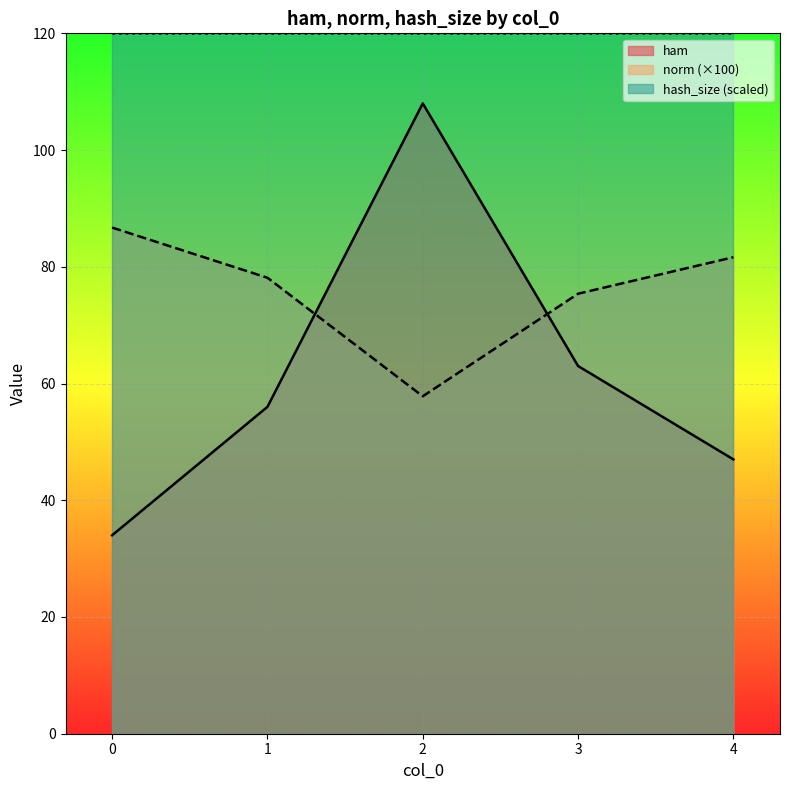

At how many categories does at least one series exceed 76?

5